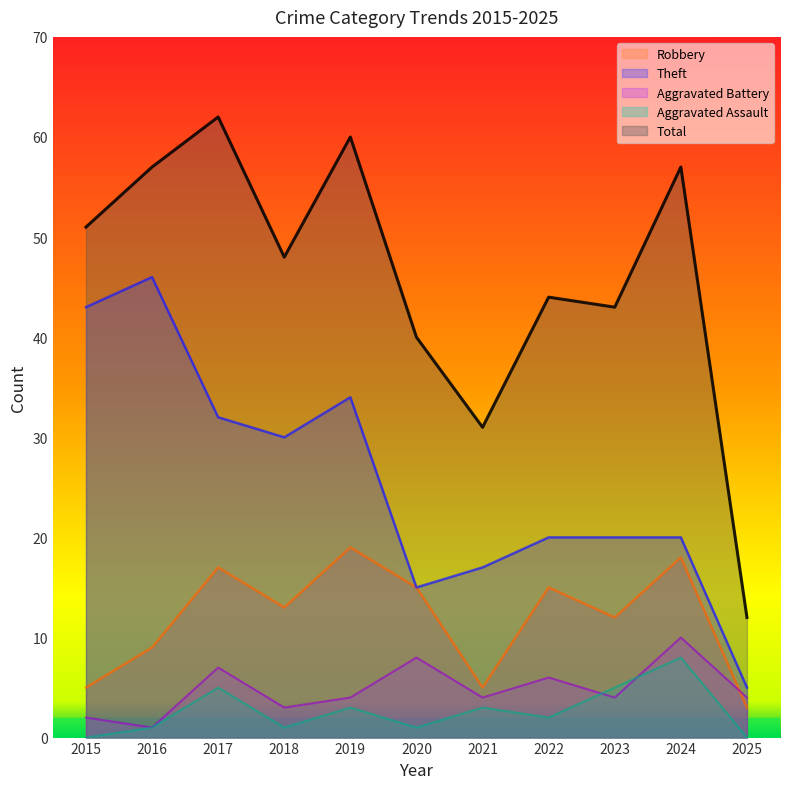

Reading right to left, extract all data points from this chart.

Robbery: 2025=3	2024=18	2023=12	2022=15	2021=5	2020=15	2019=19	2018=13	2017=17	2016=9	2015=5
Theft: 2025=5	2024=20	2023=20	2022=20	2021=17	2020=15	2019=34	2018=30	2017=32	2016=46	2015=43
Aggravated Battery: 2025=4	2024=10	2023=4	2022=6	2021=4	2020=8	2019=4	2018=3	2017=7	2016=1	2015=2
Aggravated Assault: 2025=0	2024=8	2023=5	2022=2	2021=3	2020=1	2019=3	2018=1	2017=5	2016=1	2015=0
Total: 2025=12	2024=57	2023=43	2022=44	2021=31	2020=40	2019=60	2018=48	2017=62	2016=57	2015=51